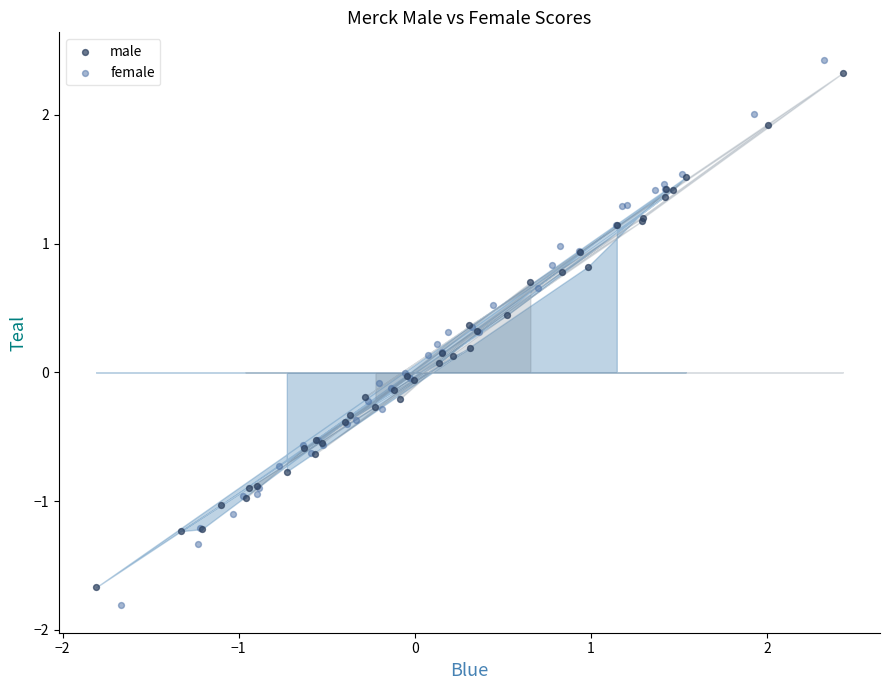

Which series has the largest Y range (max minus min)?

female